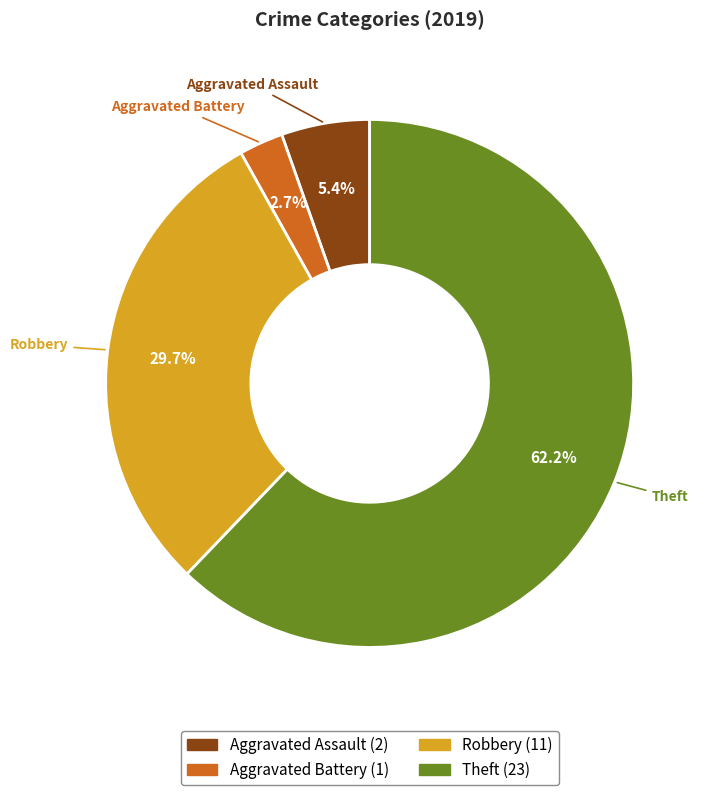

Between Robbery and Theft, which is larger?

Theft